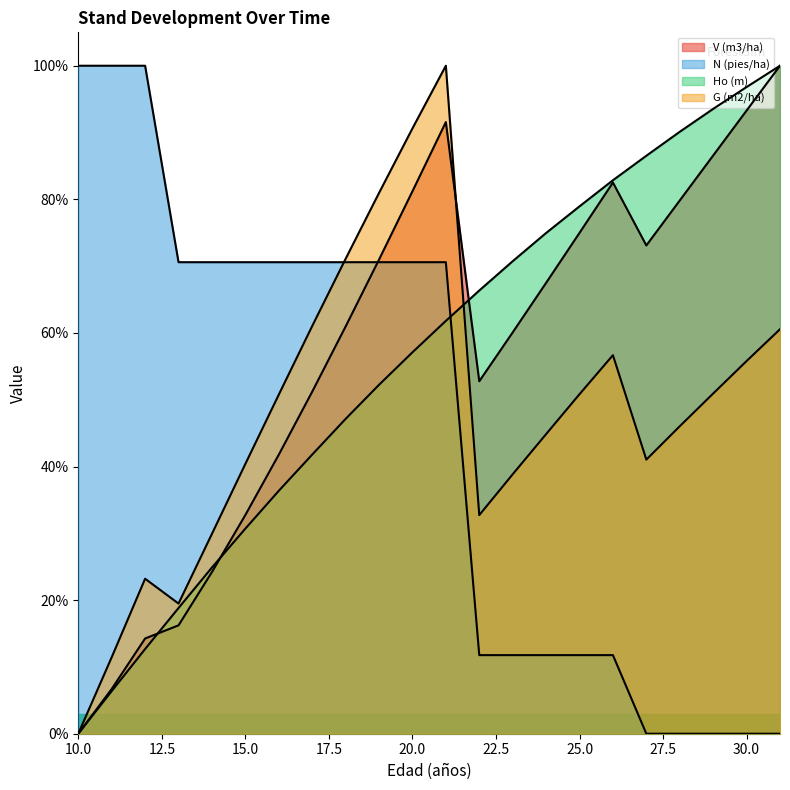

Does the chart display data point markers on the line(s)?

No